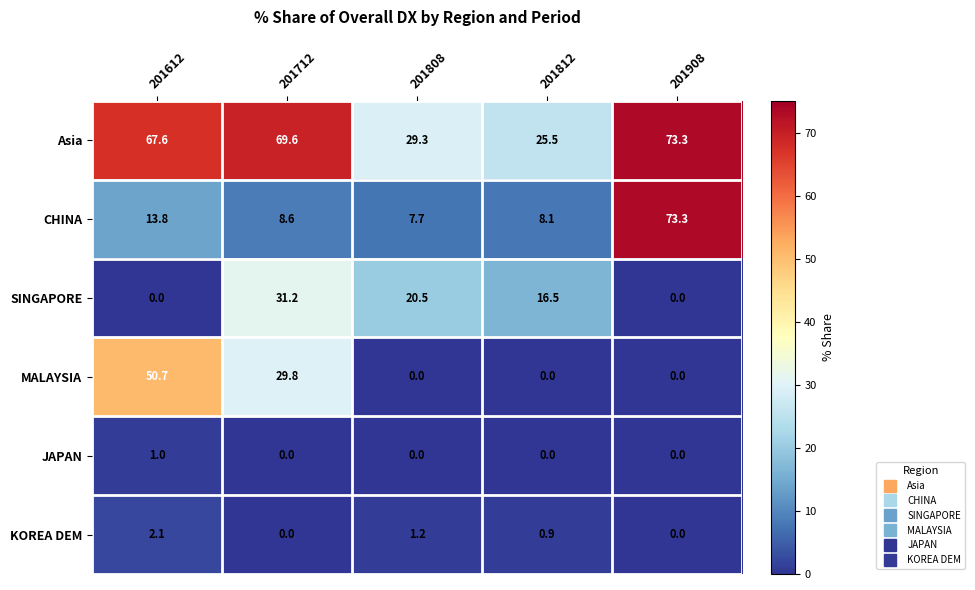

The JAPAN series shows 0.5 at 201612. True or false?

False